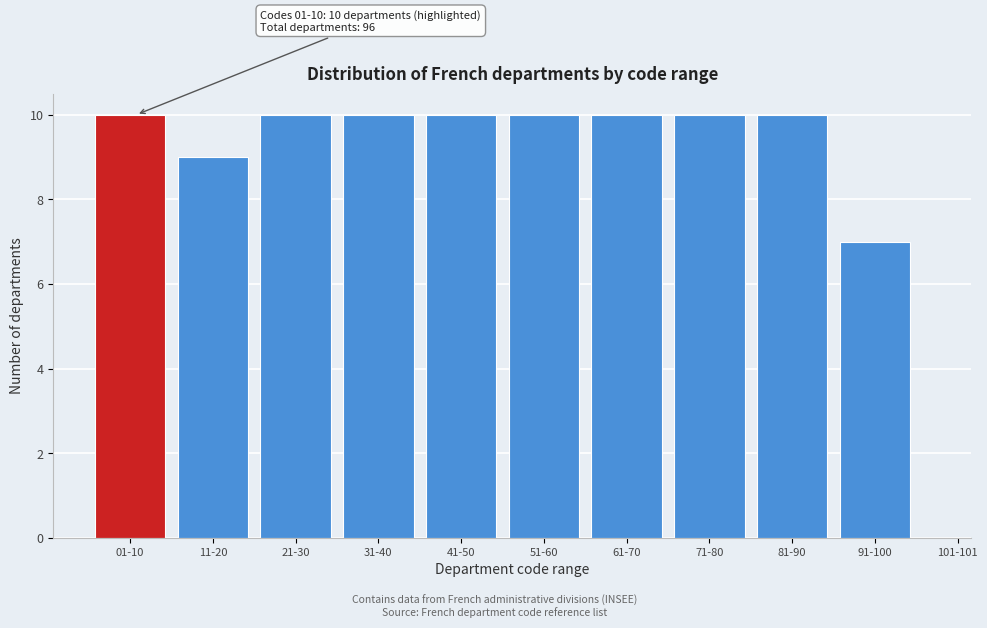

Reading left to right, transcribe all the data shown in this chart.

01-10=10	11-20=9	21-30=10	31-40=10	41-50=10	51-60=10	61-70=10	71-80=10	81-90=10	91-100=7	101-101=0